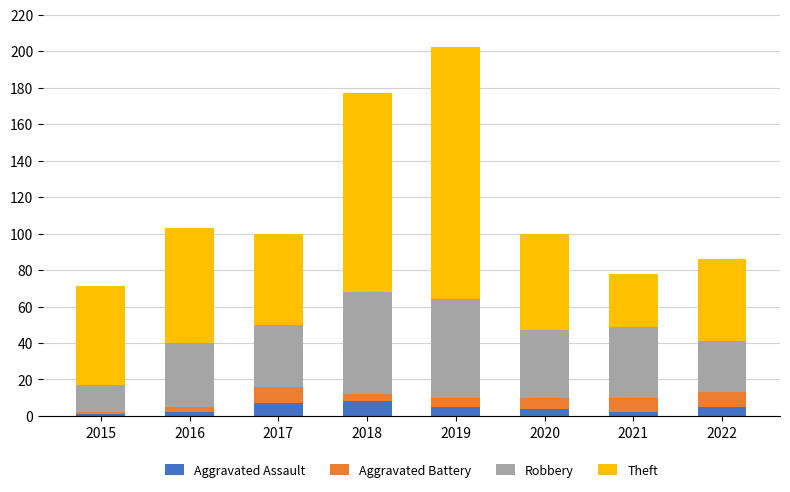

The Aggravated Assault series shows 8 at 2018. True or false?

True